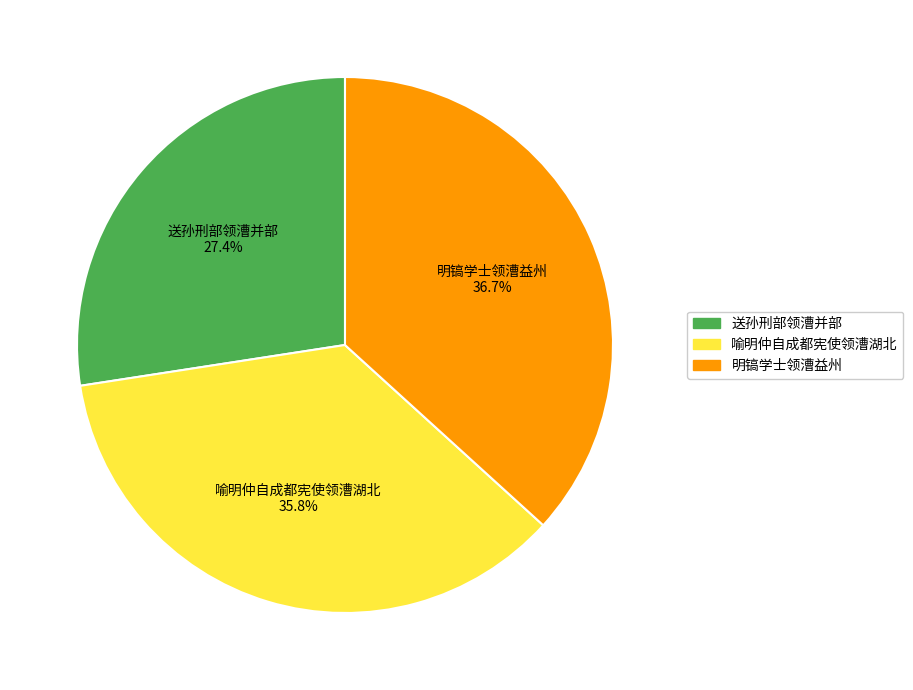

Is there a majority slice in this chart?

No